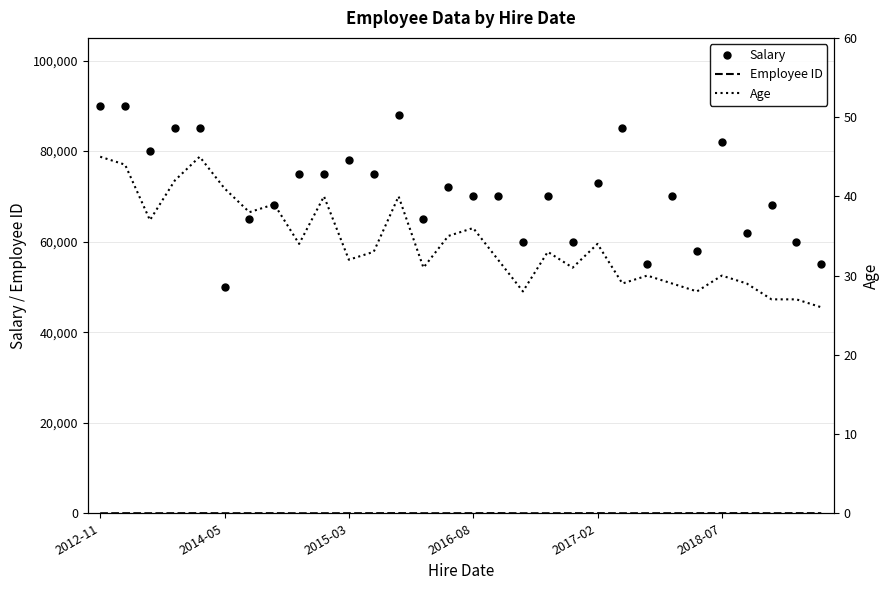

Which series has the widest spread of values?

Salary